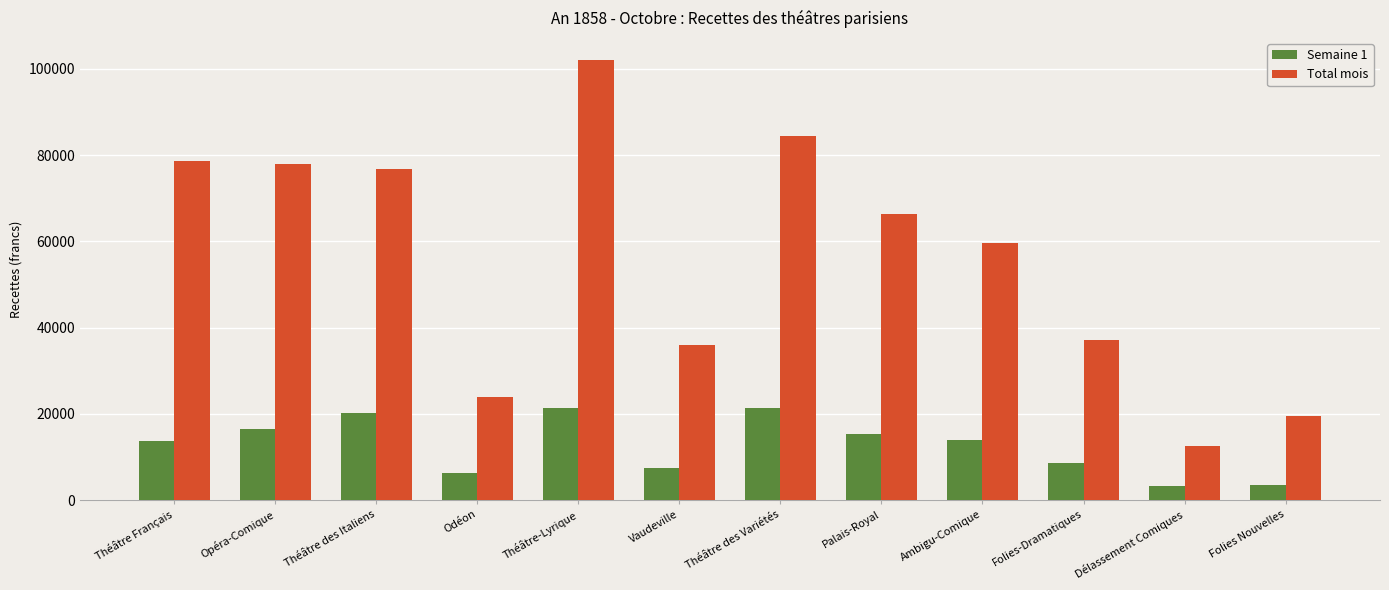

What is the lowest value of the Total mois series?

12447.8